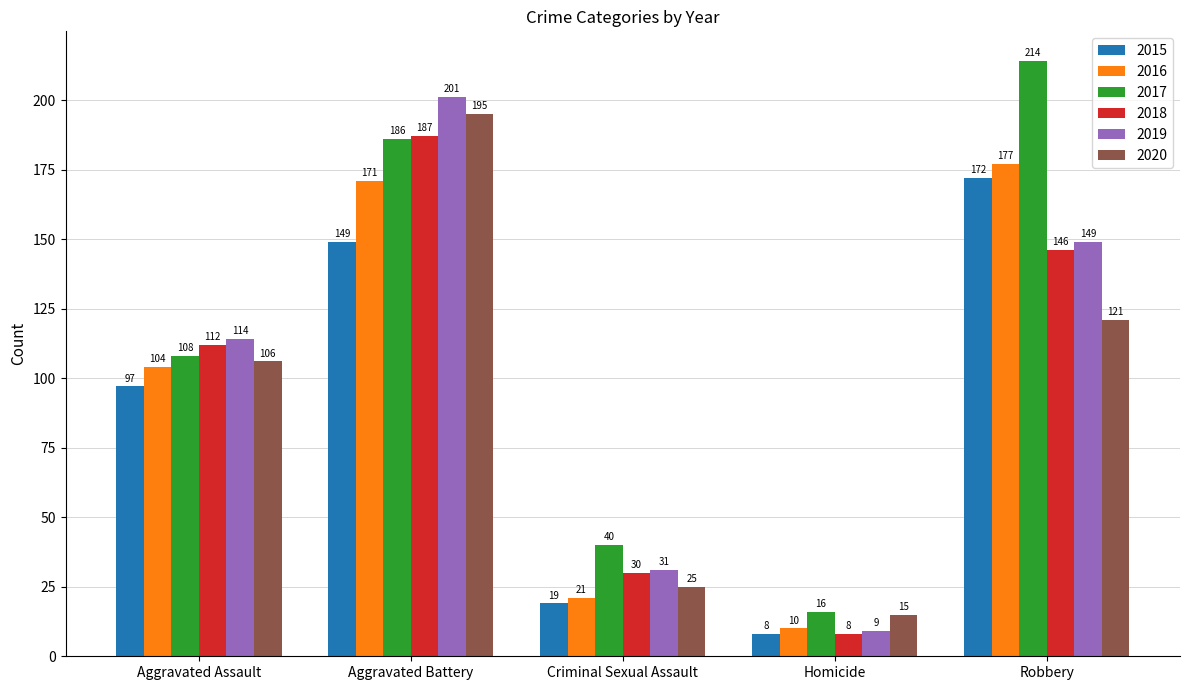

What is the minimum value shown in the chart?

8